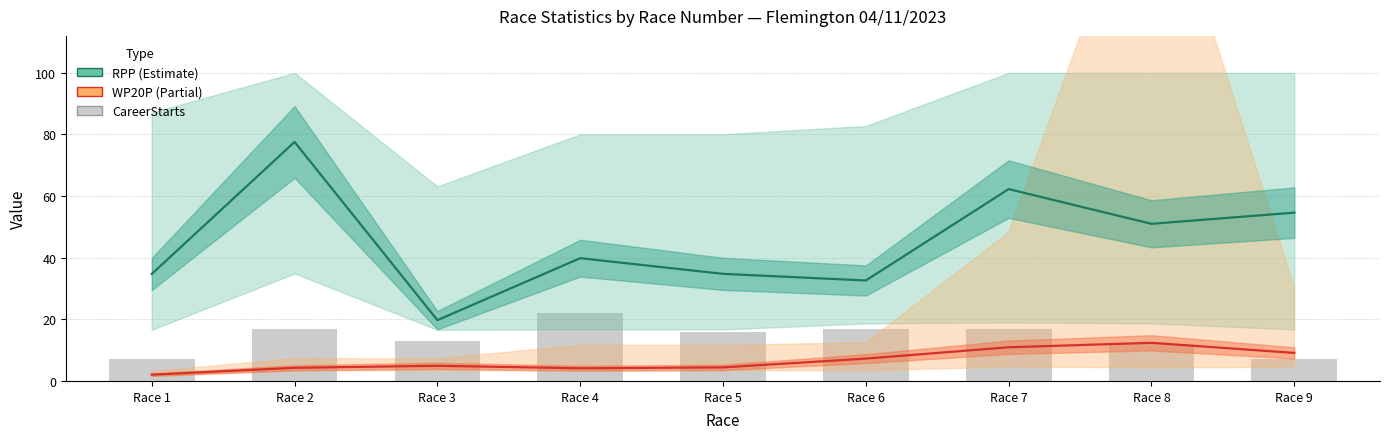

What is the highest value of the WP20P (Partial) series?

12.4